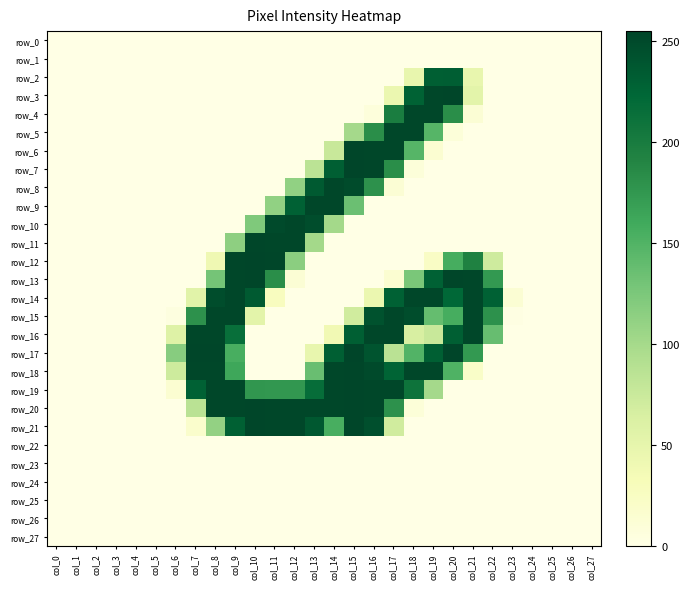

Which series has the widest spread of values?

row_7